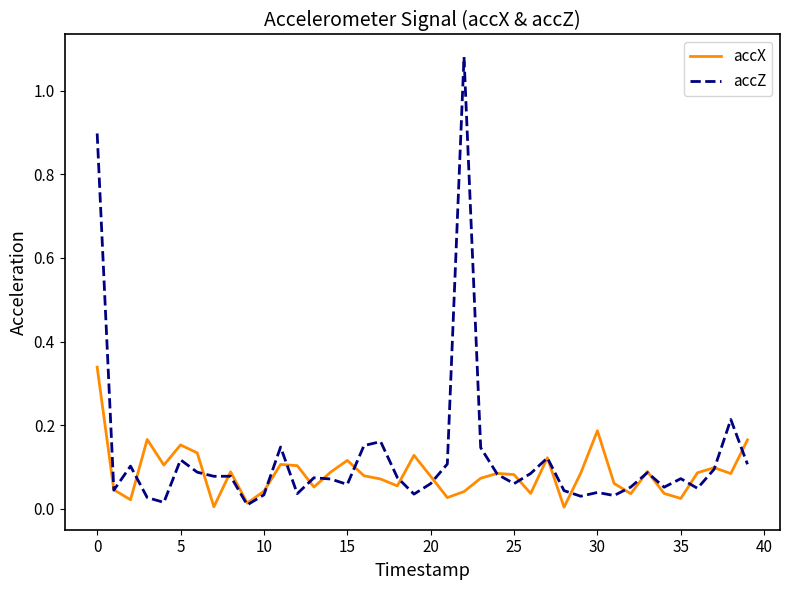

Which series has the largest range (max minus min)?

accZ